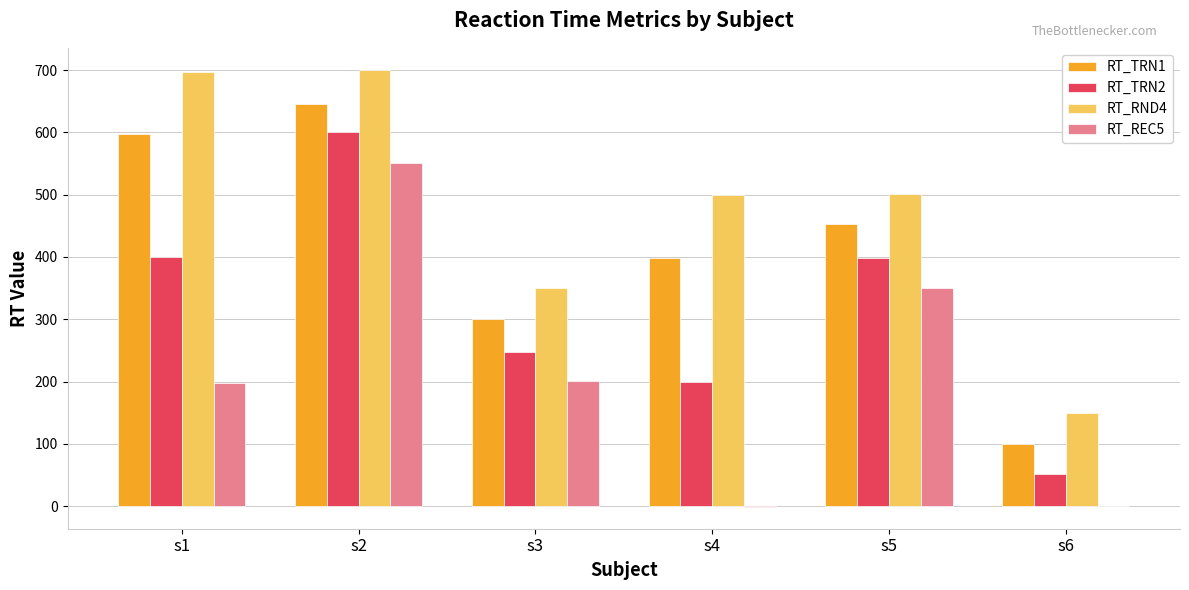

What is the average value of the RT_TRN2 series?

316.5